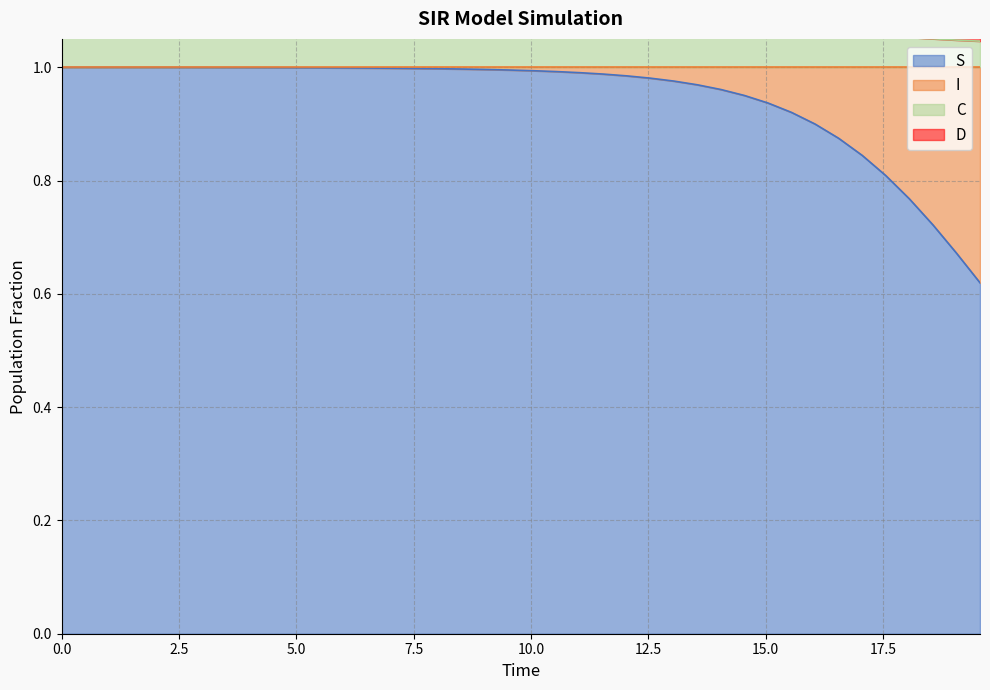

True or false: C and S cross at least once.

False